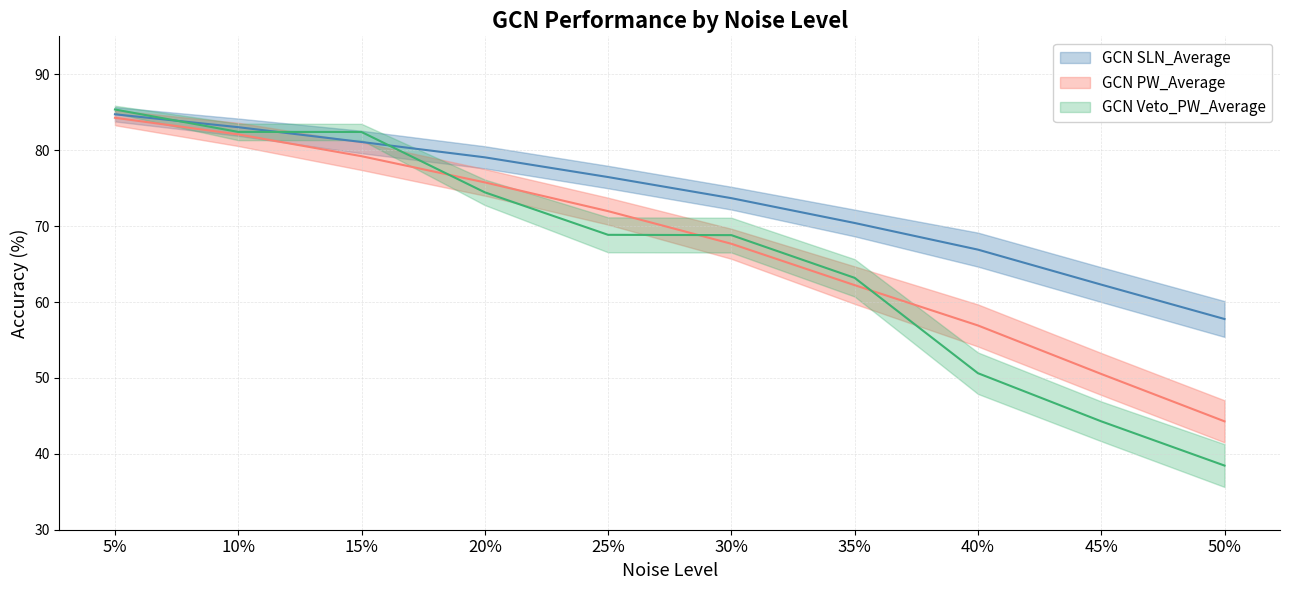

Reading left to right, list all the values displayed in this chart.

GCN SLN_Average: 5%=84.7	10%=83.0	15%=81.1	20%=79.1	25%=76.5	30%=73.7	35%=70.4	40%=66.9	45%=62.3	50%=57.8
GCN PW_Average: 5%=84.3	10%=82.1	15%=79.2	20%=75.8	25%=72.0	30%=67.7	35%=62.2	40%=56.9	45%=50.5	50%=44.3
GCN Veto_PW_Average: 5%=85.4	10%=82.4	15%=82.4	20%=74.5	25%=68.8	30%=68.8	35%=63.2	40%=50.6	45%=44.3	50%=38.5